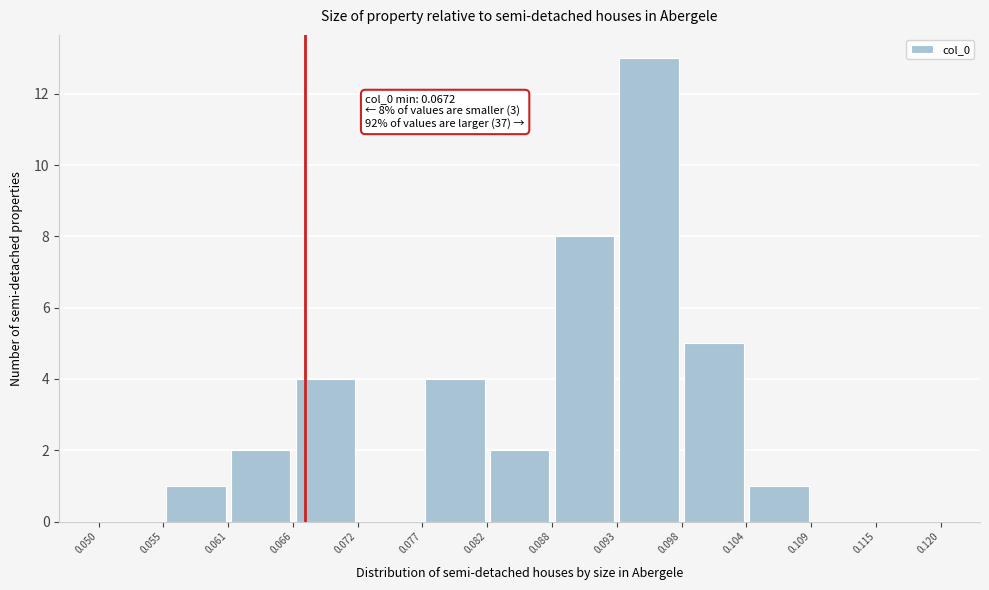

Which range on the x-axis has the tallest bar?

0.093 to 0.098